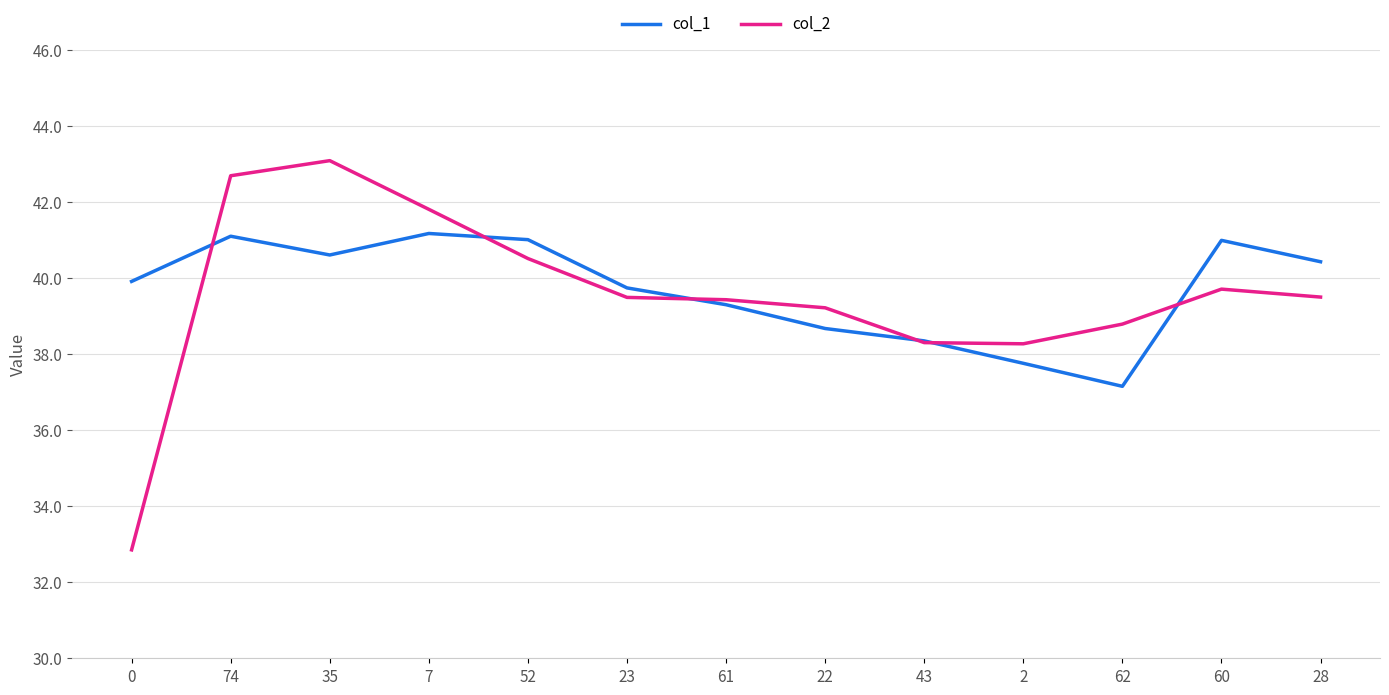

Which series has the largest total across all categories?

col_1